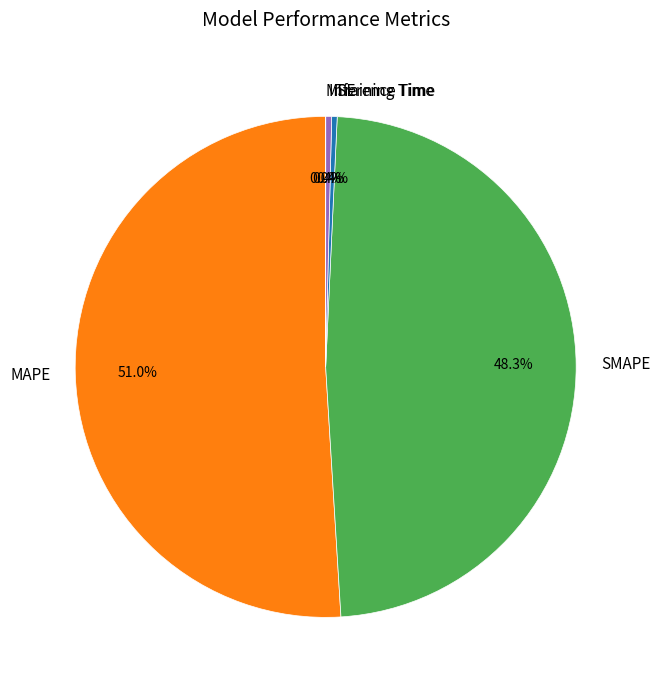

What portion of the pie excludes Inference Time?

99.6%